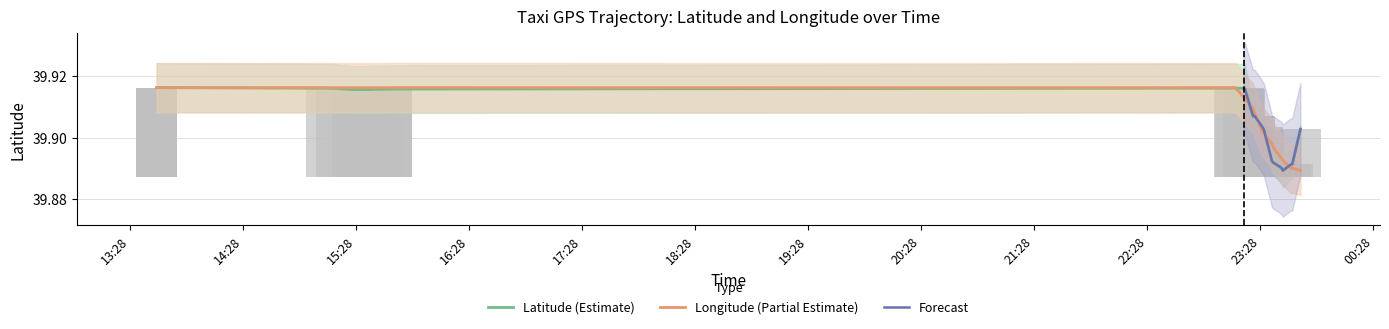

What is the value of the lat bar at the 19th from the left?

39.9